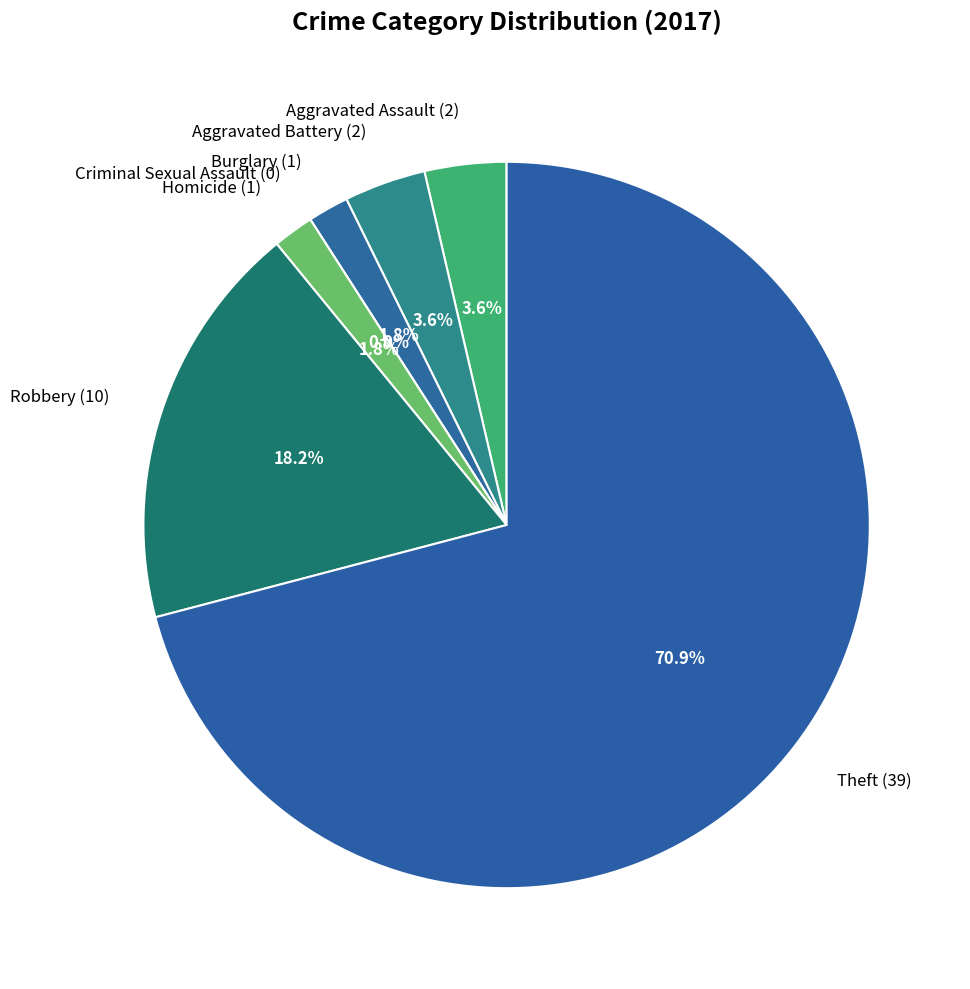

What is the change in value from Aggravated Assault to Theft?

+37